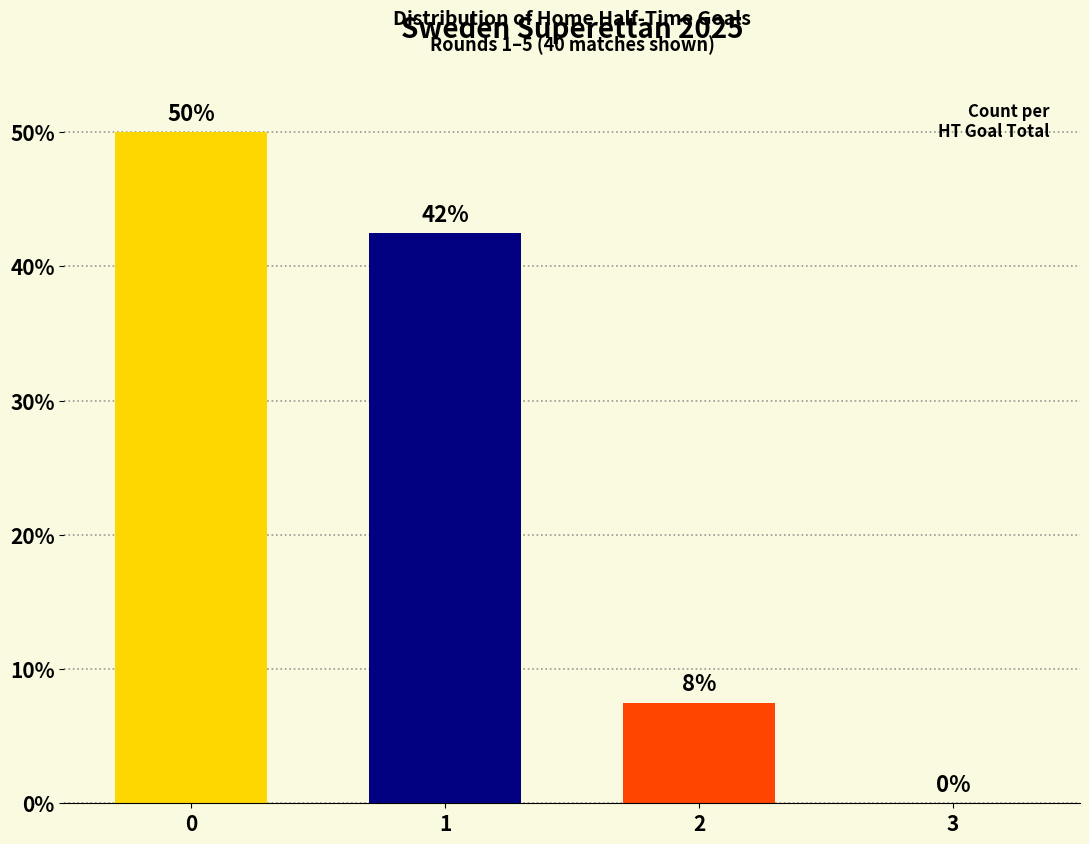

How many positive values are there?

3